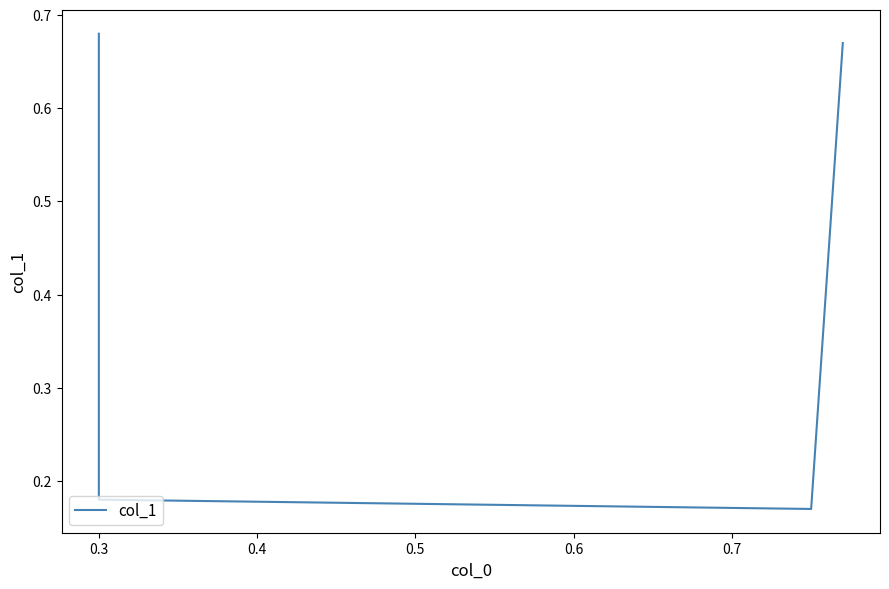

What is the difference between the maximum and minimum values?

0.5